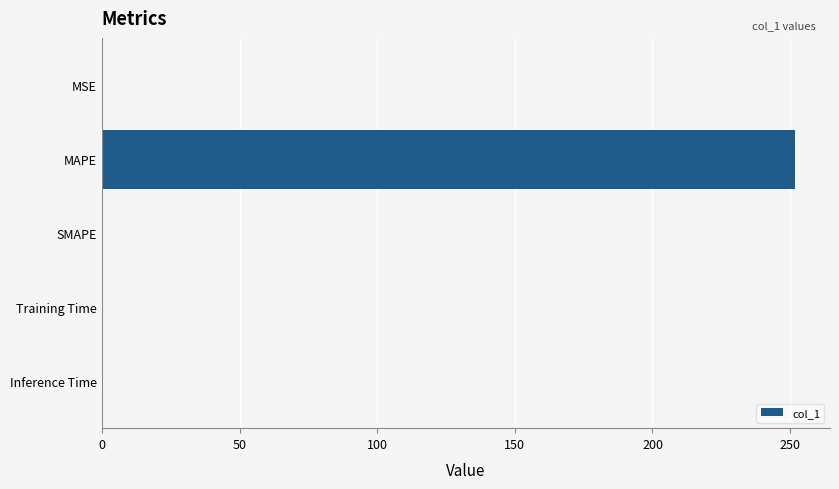

The chart shows a value of 408.6 at MAPE. True or false?

False